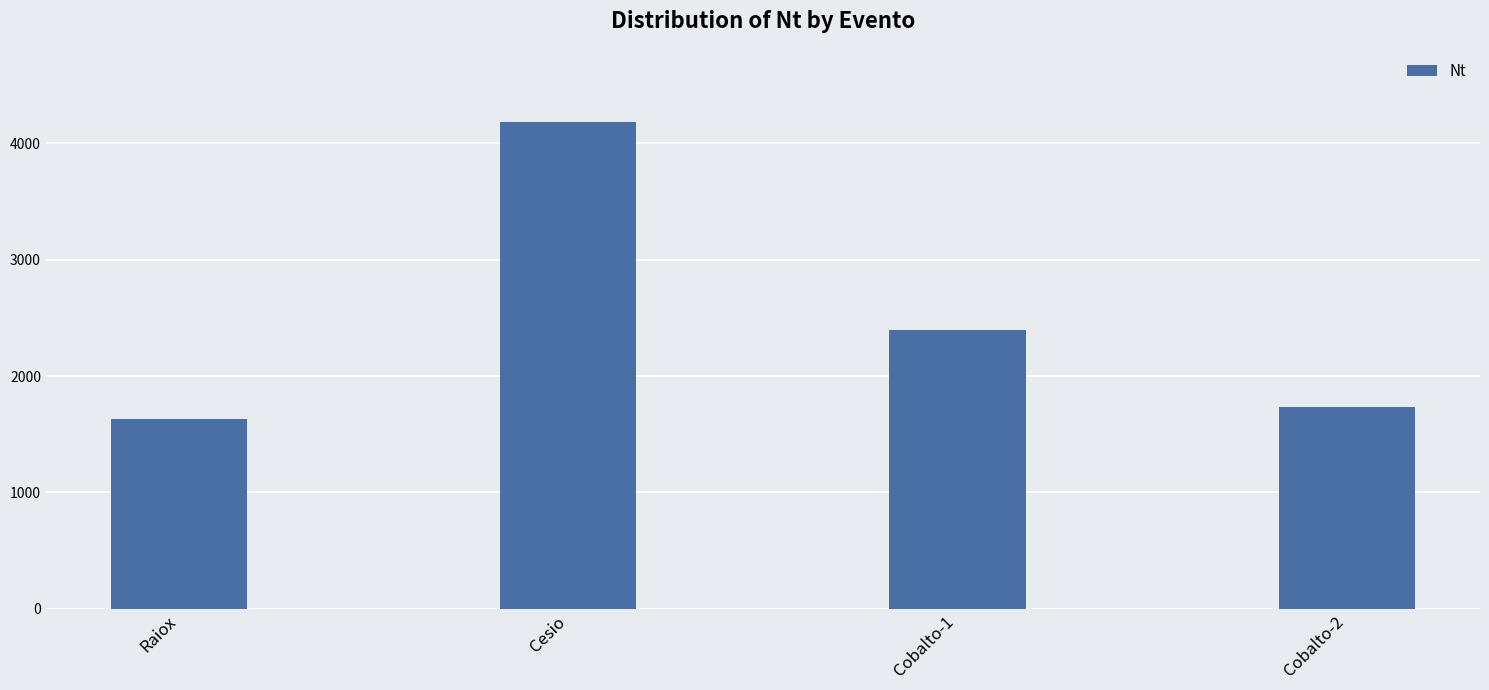

What is the label of the 2nd bar from the left?

Cesio